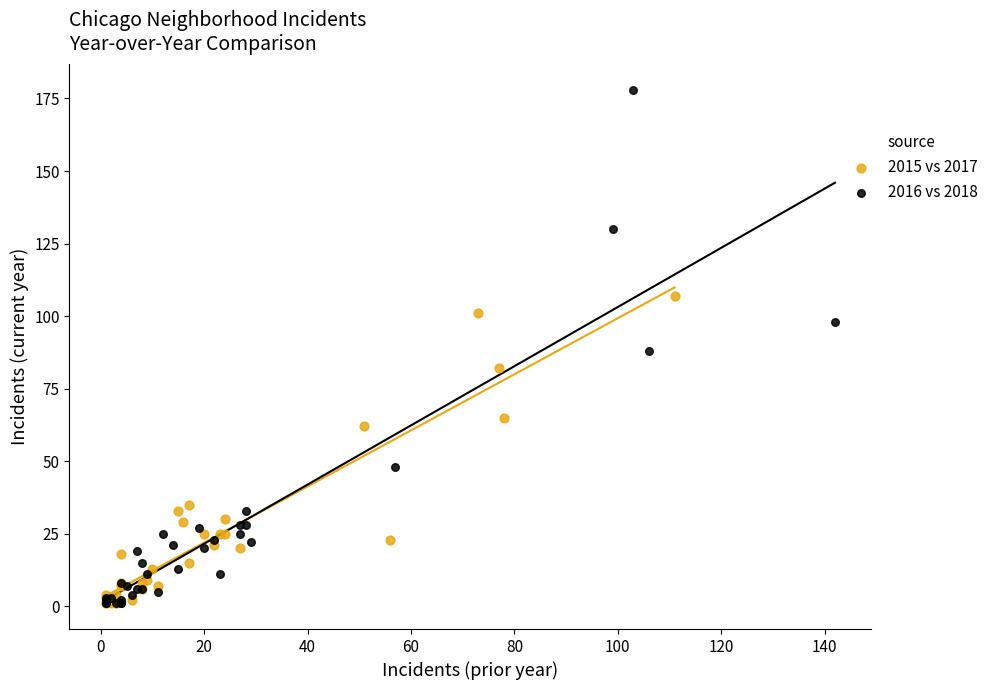

What are all the series names shown in the legend?

2015 vs 2017, 2016 vs 2018